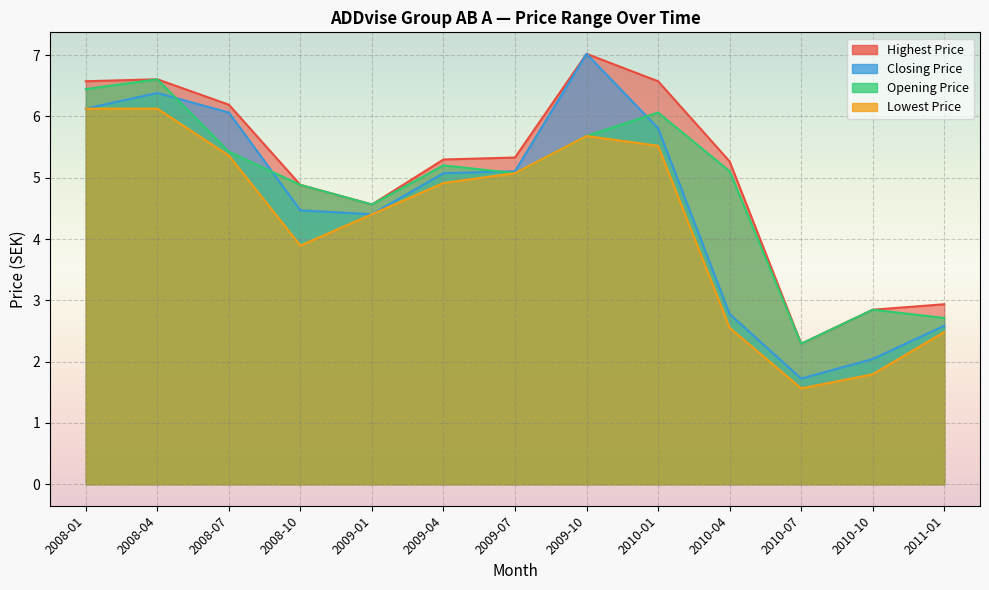

Is the value of Highest Price at 2009-10 greater than the value of Lowest Price at 2008-07?

Yes